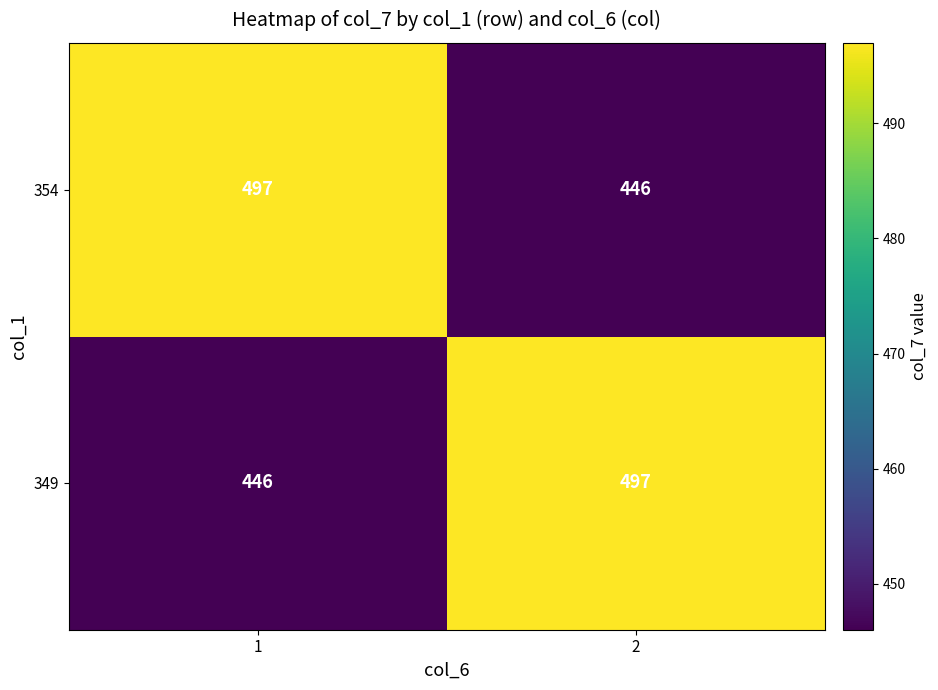

True or false: 354 has a value of 297 at 2.

False